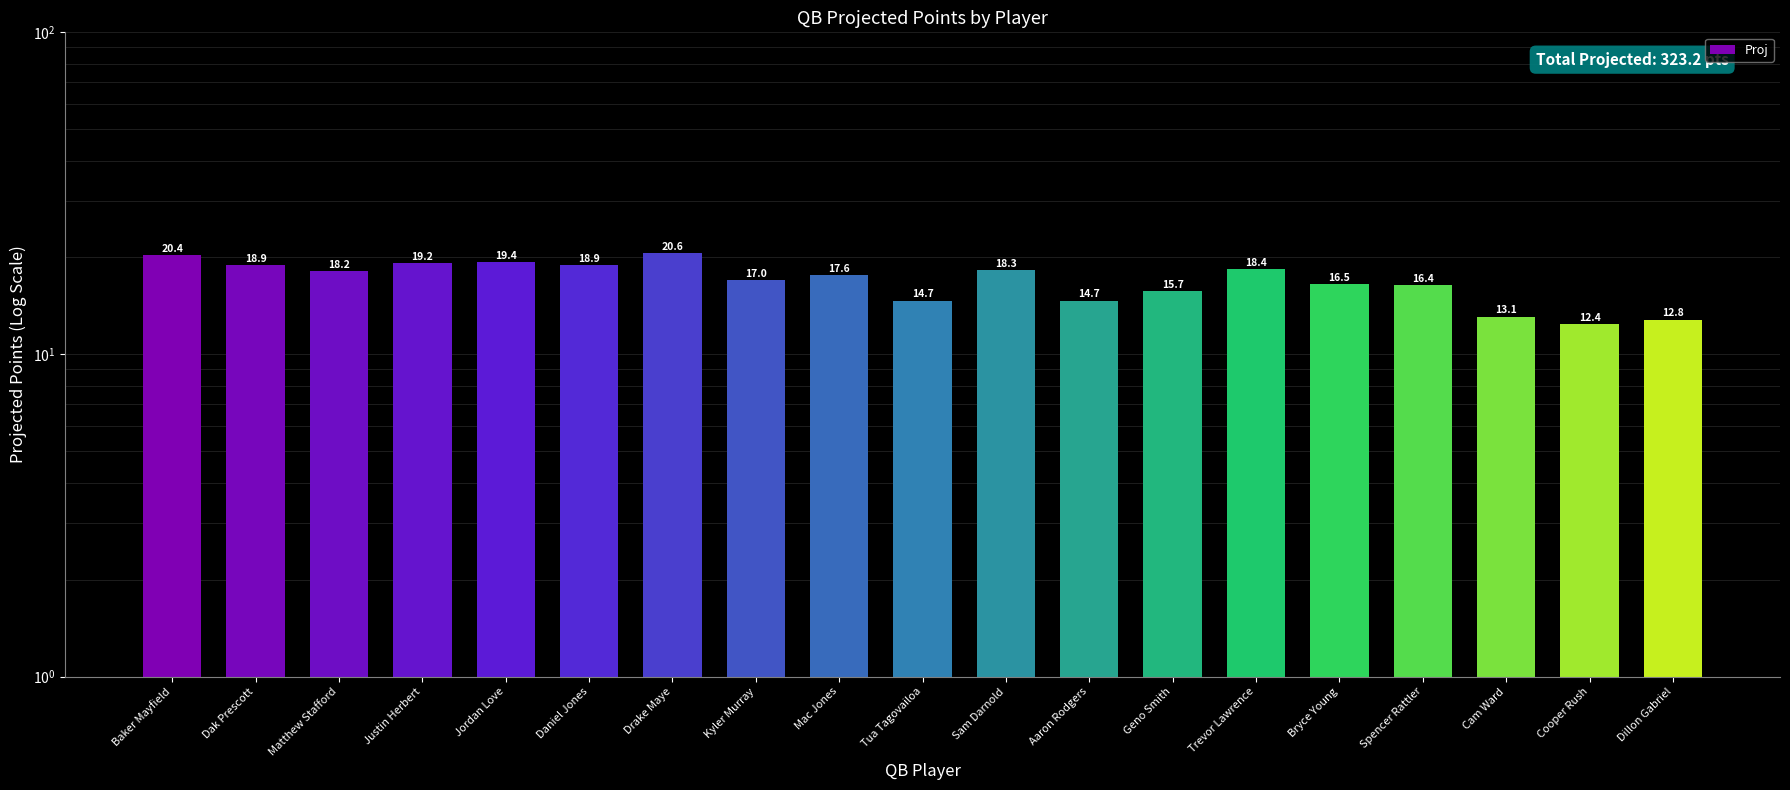

Reading right to left, what are all the values shown in this chart?

Dillon Gabriel=12.8	Cooper Rush=12.4	Cam Ward=13.1	Spencer Rattler=16.4	Bryce Young=16.5	Trevor Lawrence=18.4	Geno Smith=15.7	Aaron Rodgers=14.7	Sam Darnold=18.3	Tua Tagovailoa=14.7	Mac Jones=17.6	Kyler Murray=17.0	Drake Maye=20.6	Daniel Jones=18.9	Jordan Love=19.4	Justin Herbert=19.2	Matthew Stafford=18.2	Dak Prescott=18.9	Baker Mayfield=20.4